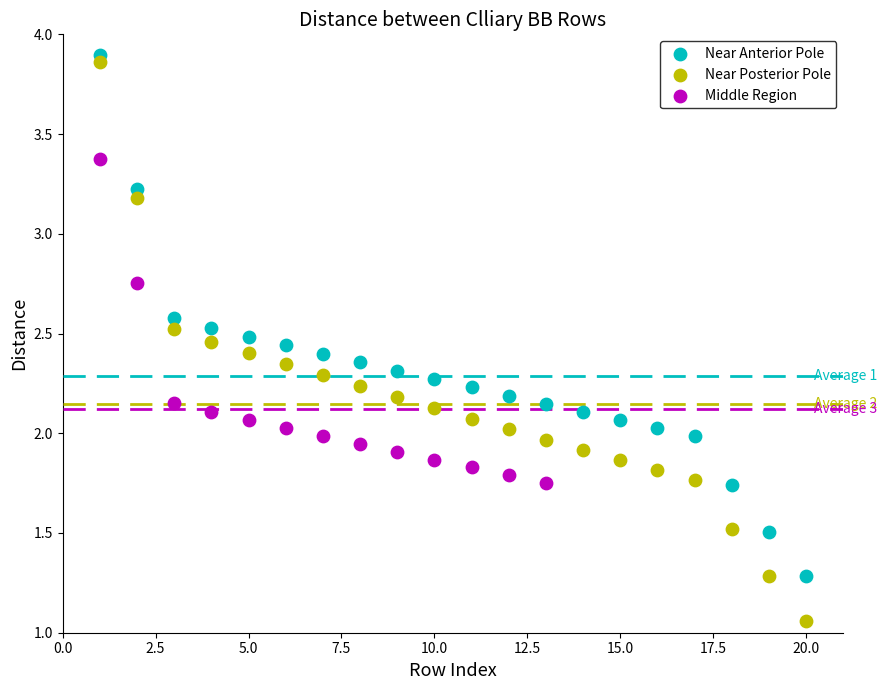

Which series has the largest Y range (max minus min)?

Near Posterior Pole